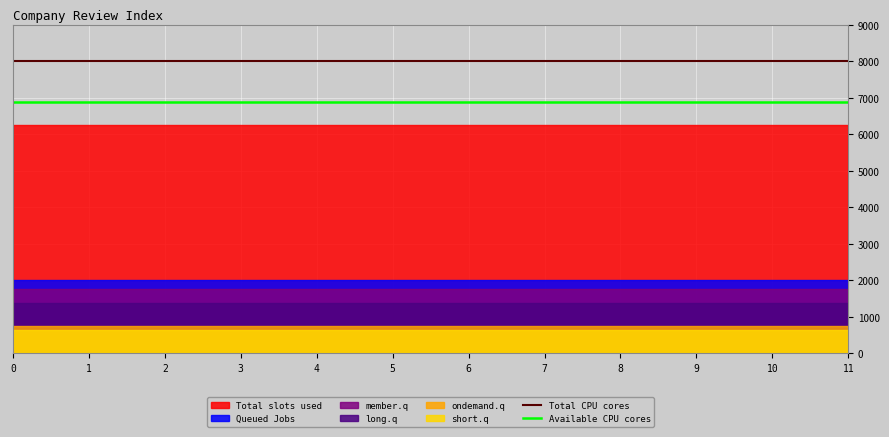

True or false: Available CPU cores and Total CPU cores cross at least once.

False